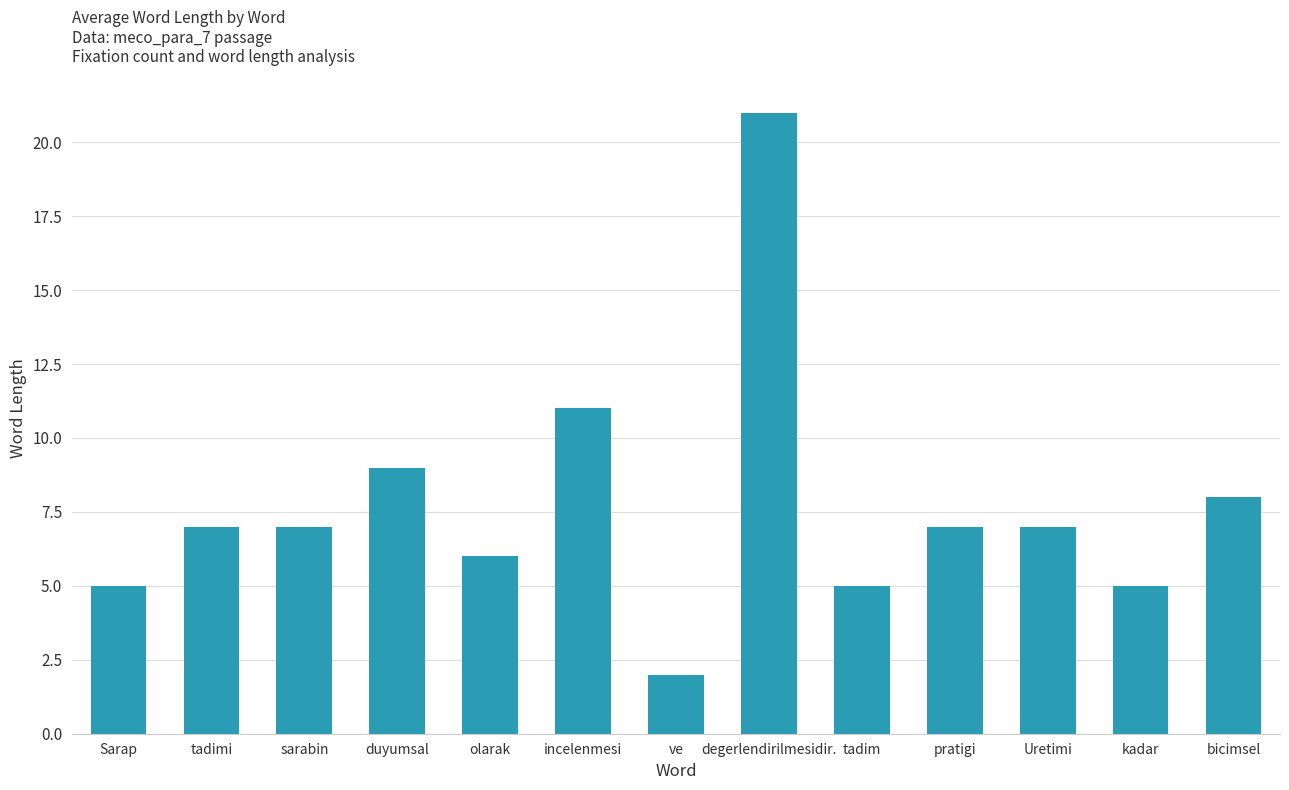

Reading right to left, transcribe all the data shown in this chart.

bicimsel=8	kadar=5	Uretimi=7	pratigi=7	tadim=5	degerlendirilmesidir.=21	ve=2	incelenmesi=11	olarak=6	duyumsal=9	sarabin=7	tadimi=7	Sarap=5